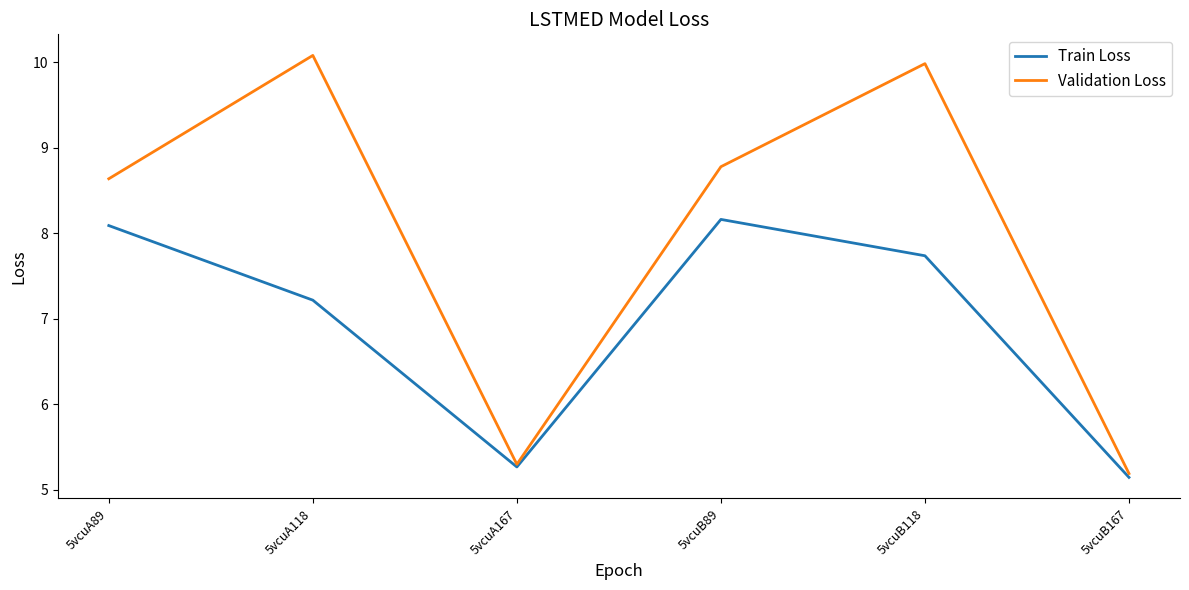

How many interior local peaks does the Train Loss series have?

1